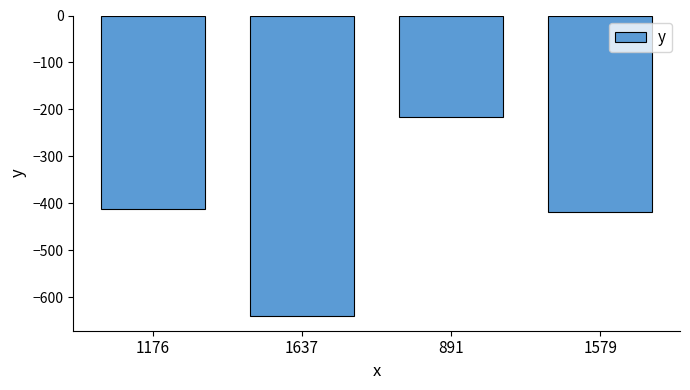

List the labels in order of value, smallest first.

1637, 1579, 1176, 891